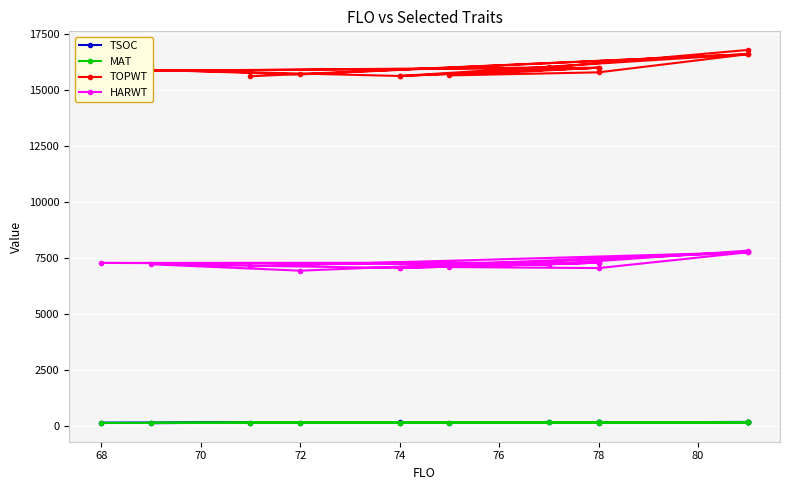

At how many categories does at least one series exceed 4700?

14